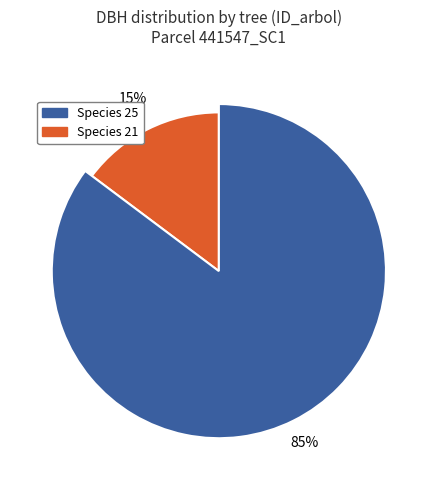

Is 441547019 the majority of the pie?

No